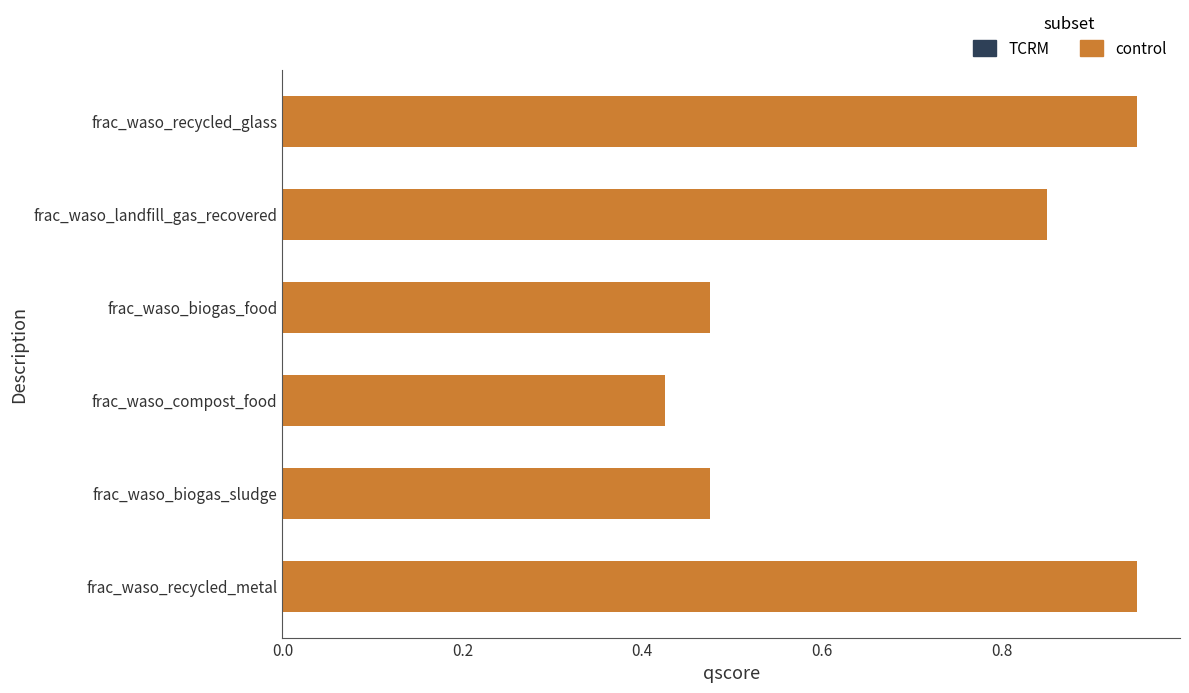

What is the sum of the values at frac_waso_recycled_metal and frac_waso_recycled_glass?

1.9